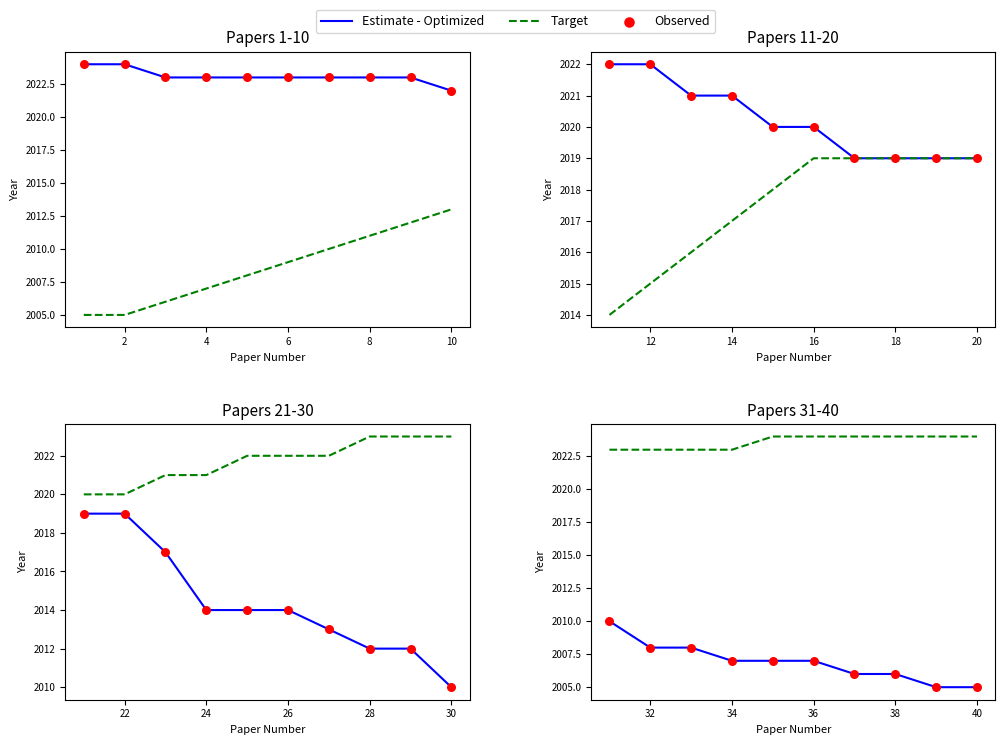

Which series contains the highest Y value?

Target